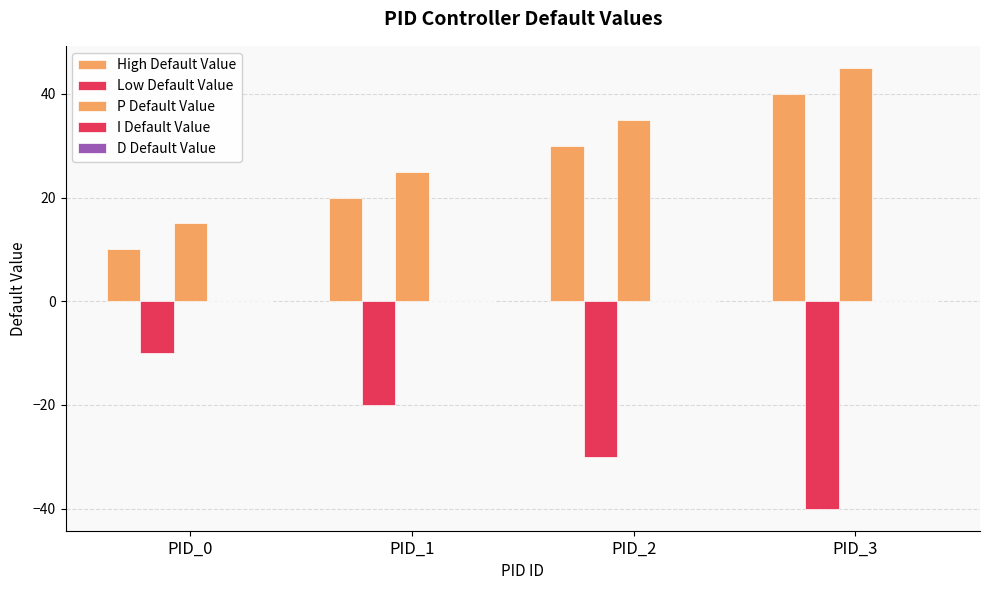

How many groups of bars are there?

4